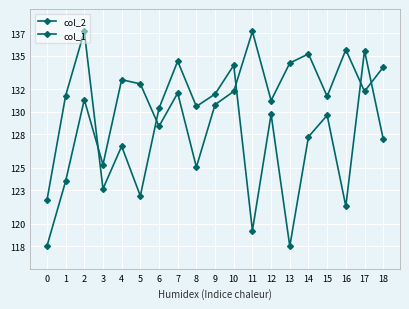

The col_1 series shows 134.3 at 13. True or false?

True